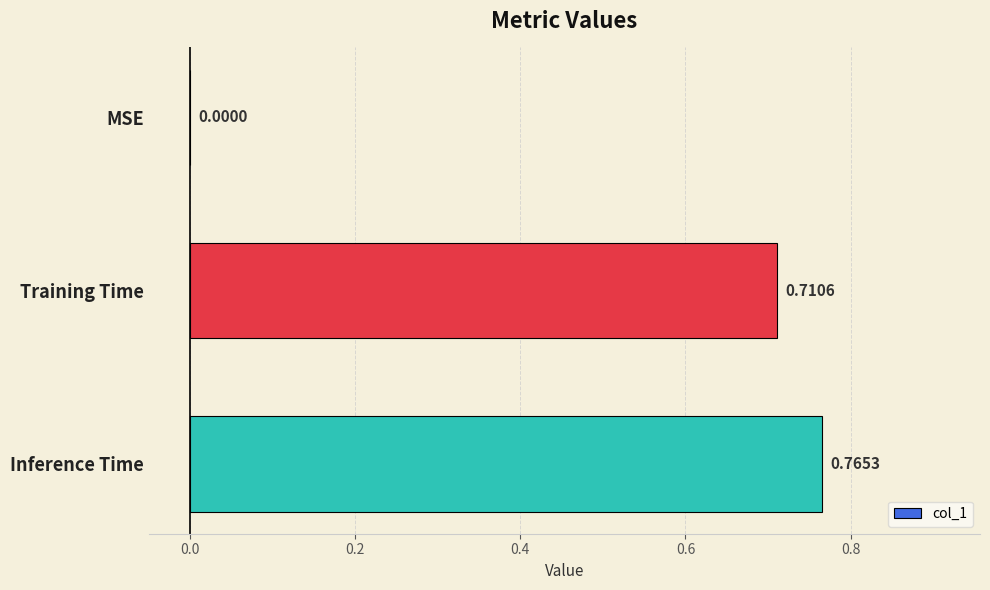

At which label is the value closest to 0?

MSE